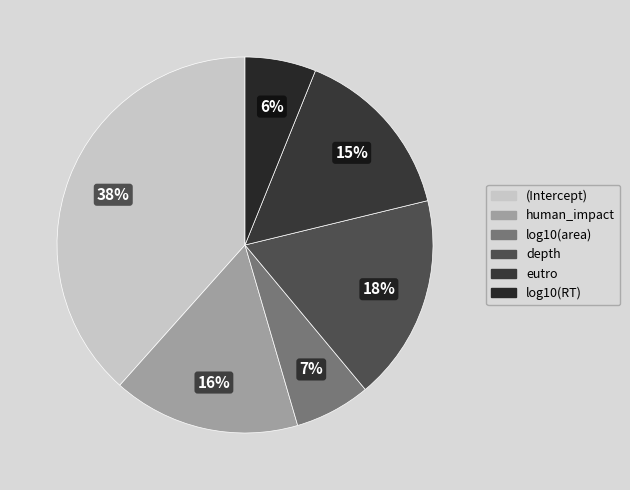

What percentage do eutro and log10(RT) together represent?

21.2%